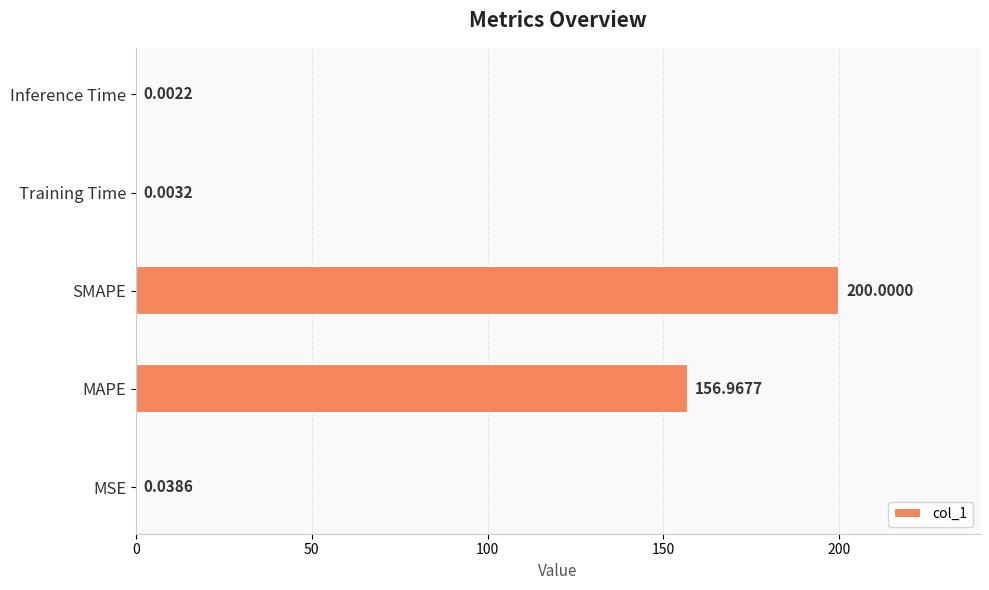

Between MSE and Training Time, which is larger?

MSE